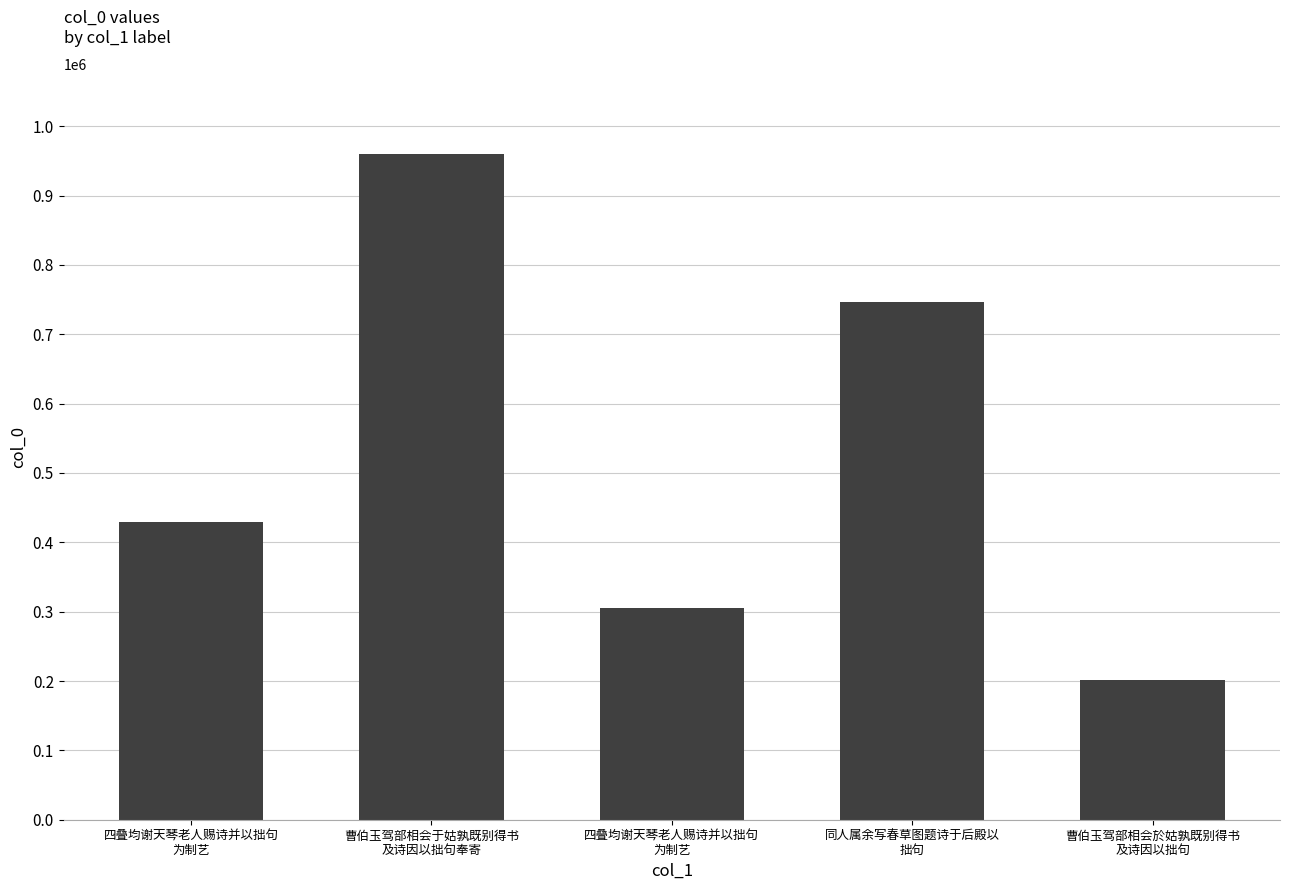

What is the greatest value displayed?

959588